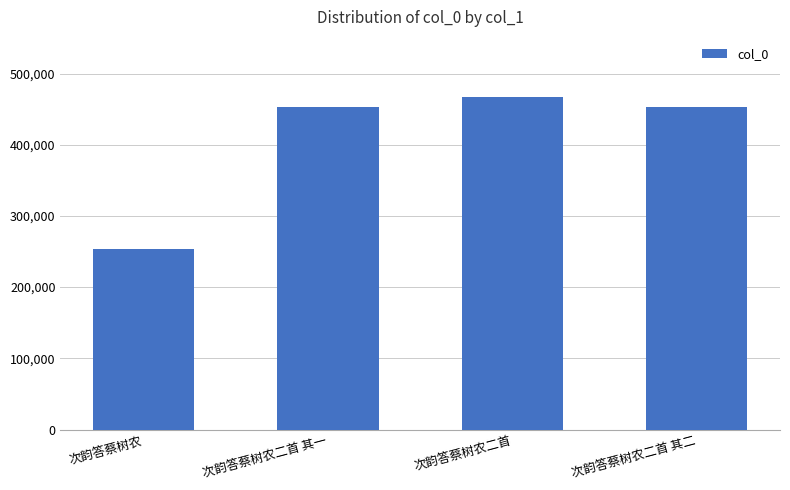

What is the change in value from 次韵答蔡树农二首 to 次韵答蔡树农二首 其二?

-14564